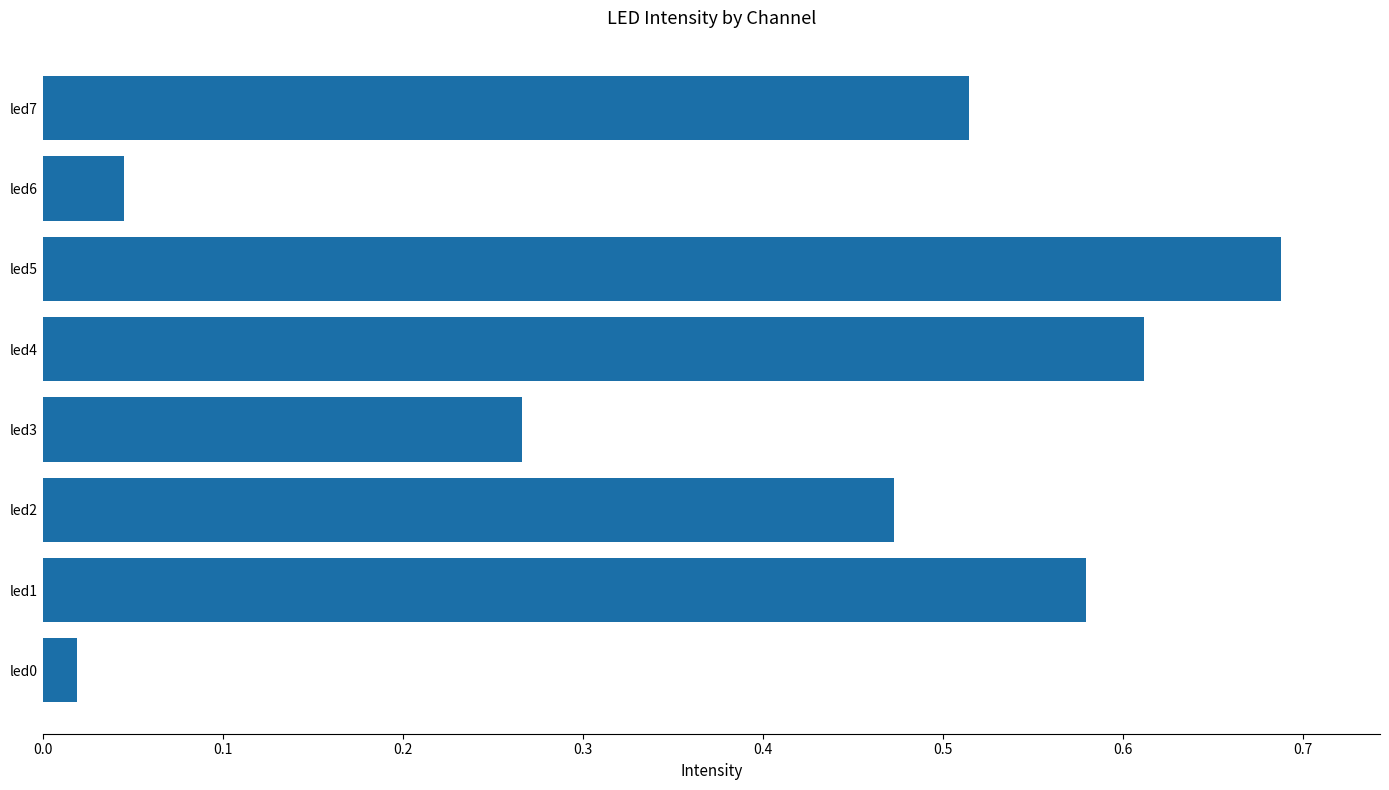

What is the average value?

0.4